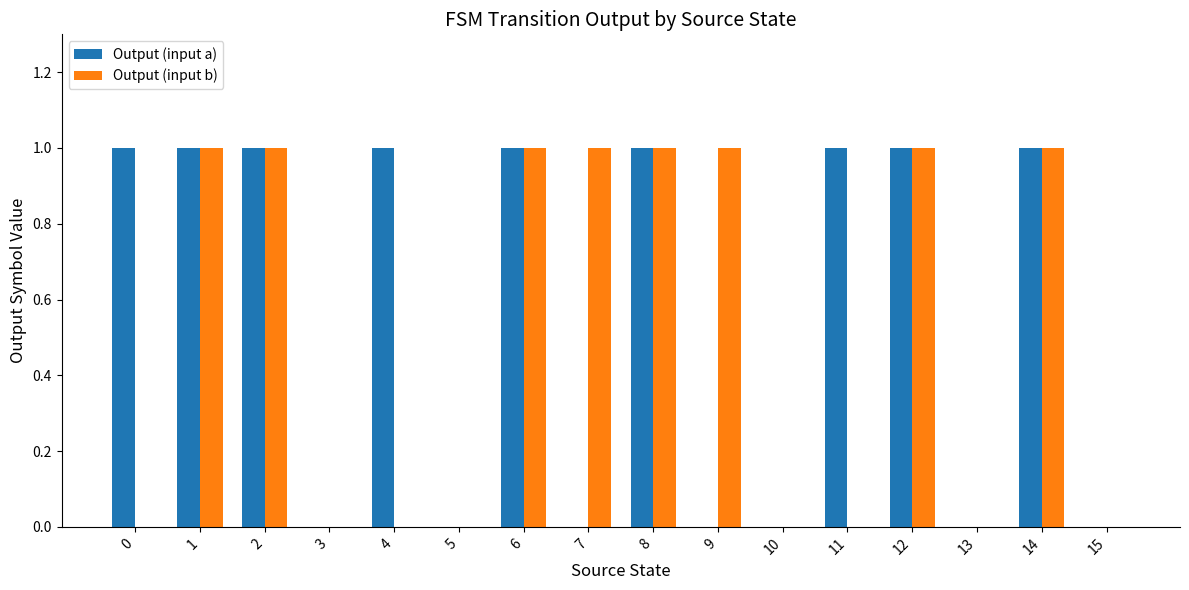

Is the value of Output (input a) at 12 greater than the value of Output (input b) at 3?

Yes